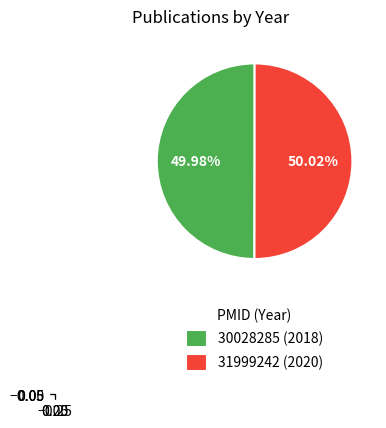

Is it true that 31999242 is 39% of the pie?

False